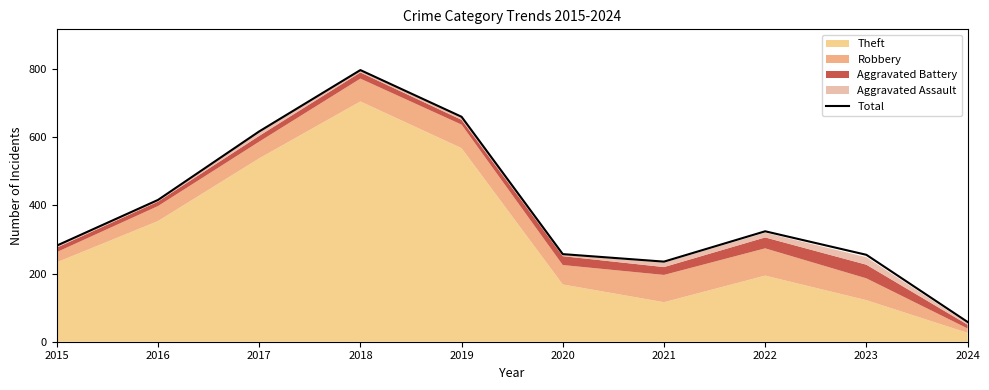

Reading left to right, what are all the values shown in this chart?

282	416	617	797	660	257	235	324	255	58